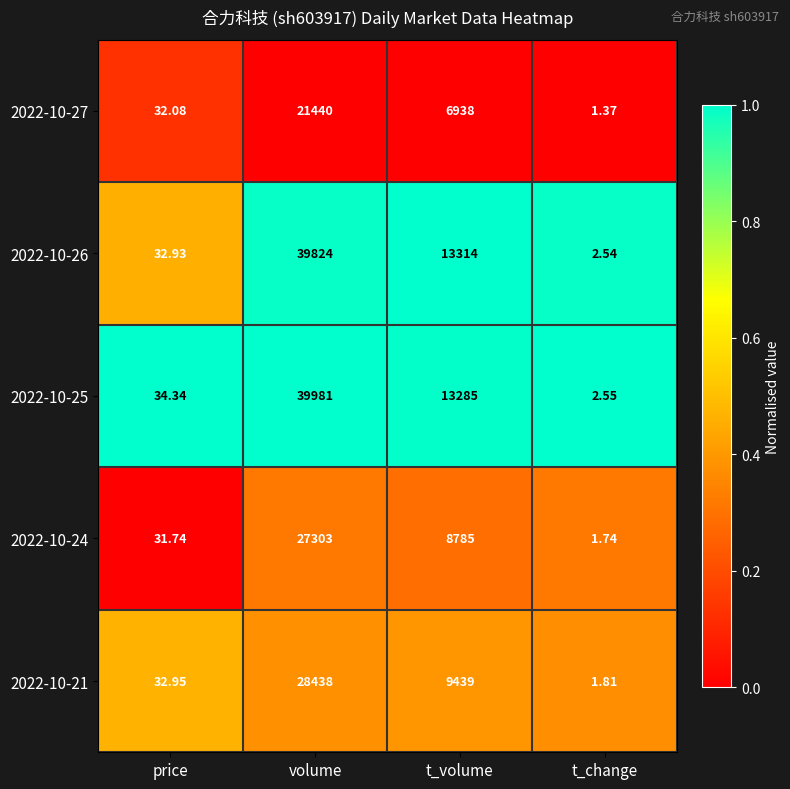

Which category has the lowest value in the 2022-10-26 series?

t_change